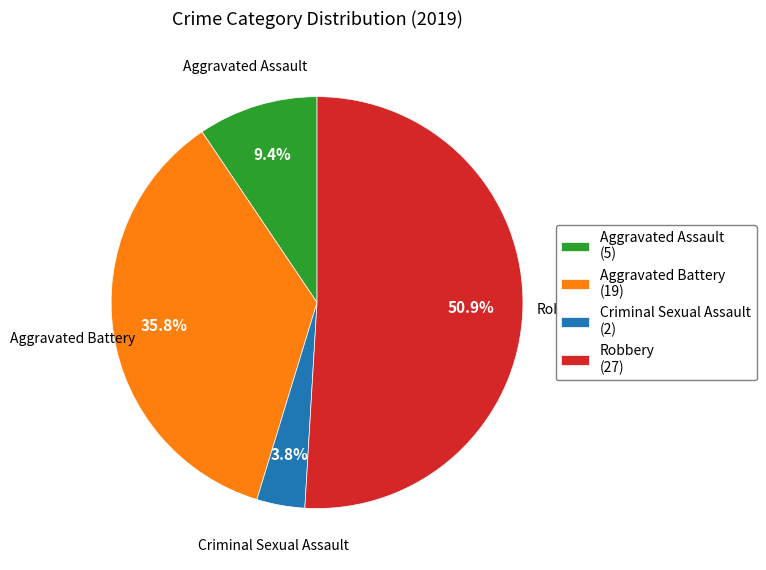

To the nearest percent, what percentage of the pie is Robbery?

51%